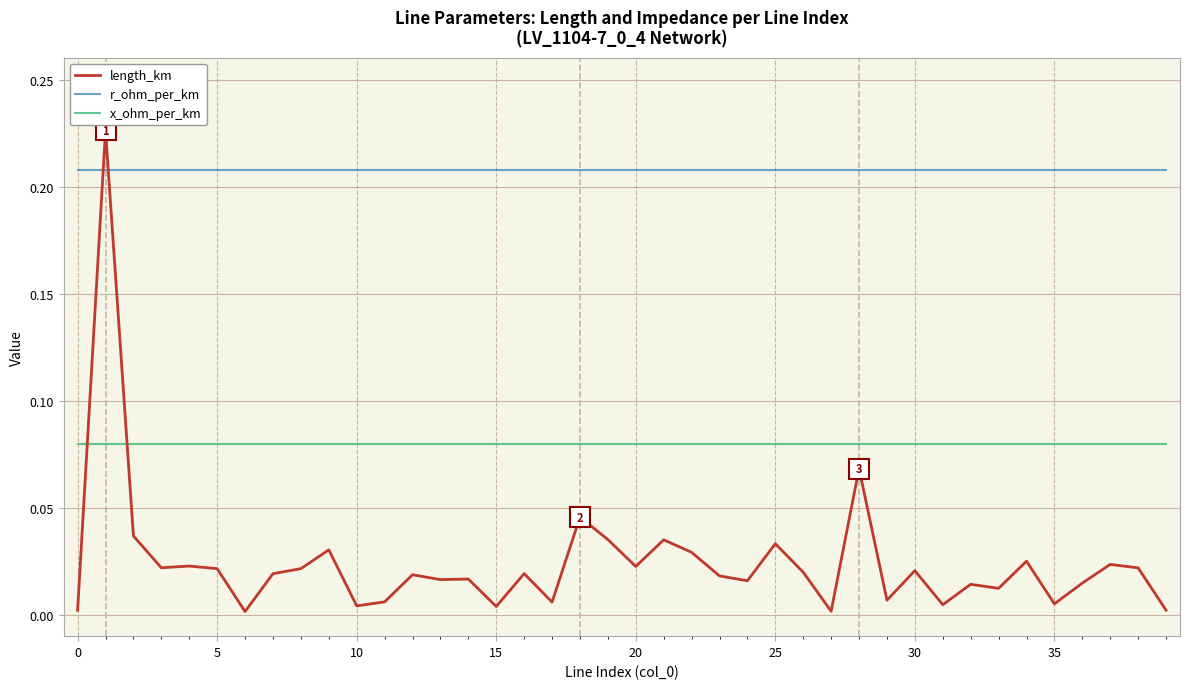

Which series has the widest spread of values?

length_km